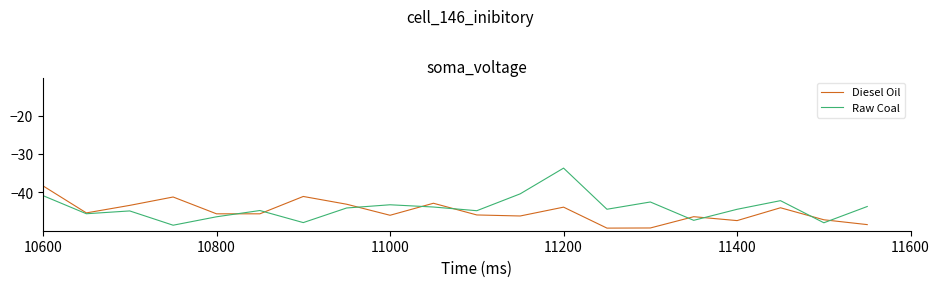

Rank the series by their maximum value, from highest to lowest.

Raw Coal, Diesel Oil